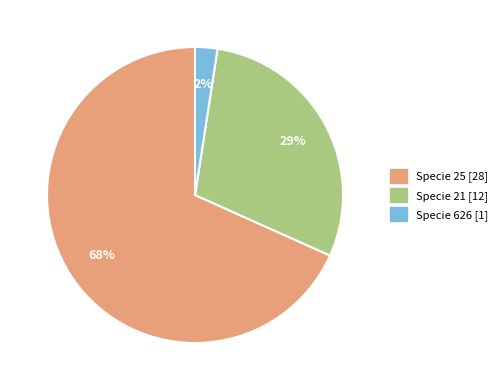

To the nearest percent, what is the average slice percentage?

33%